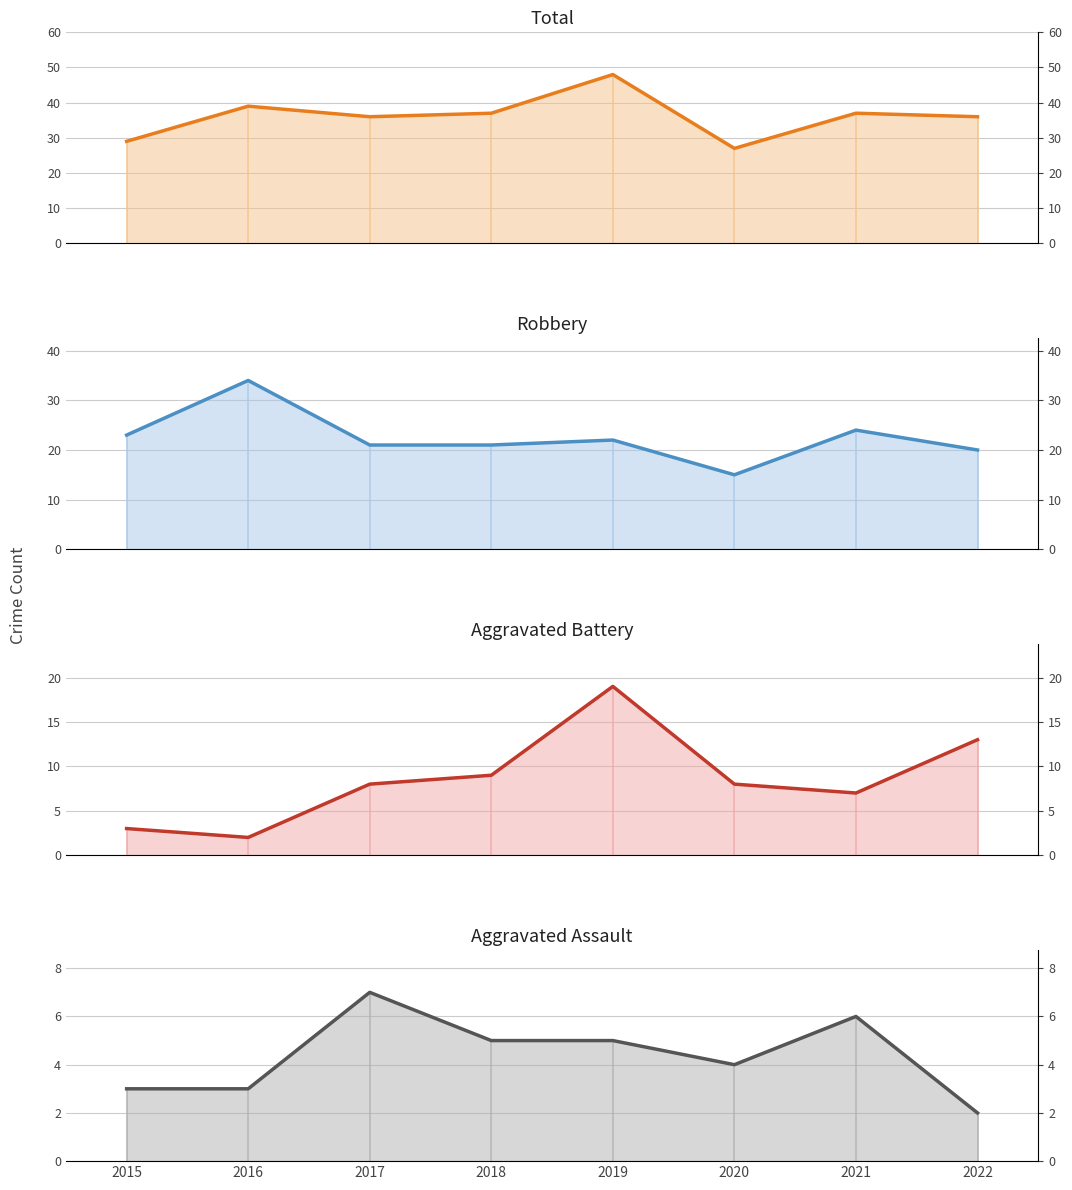

Rank the series by their maximum value, from lowest to highest.

Aggravated Assault, Aggravated Battery, Robbery, Total